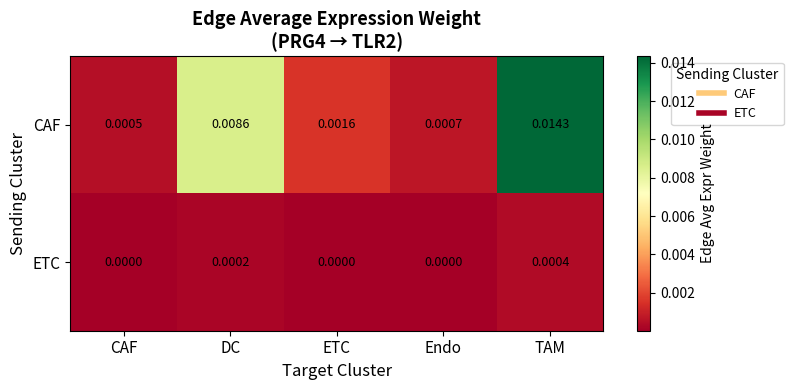

List the series in order of their peak value, lowest first.

ETC, CAF